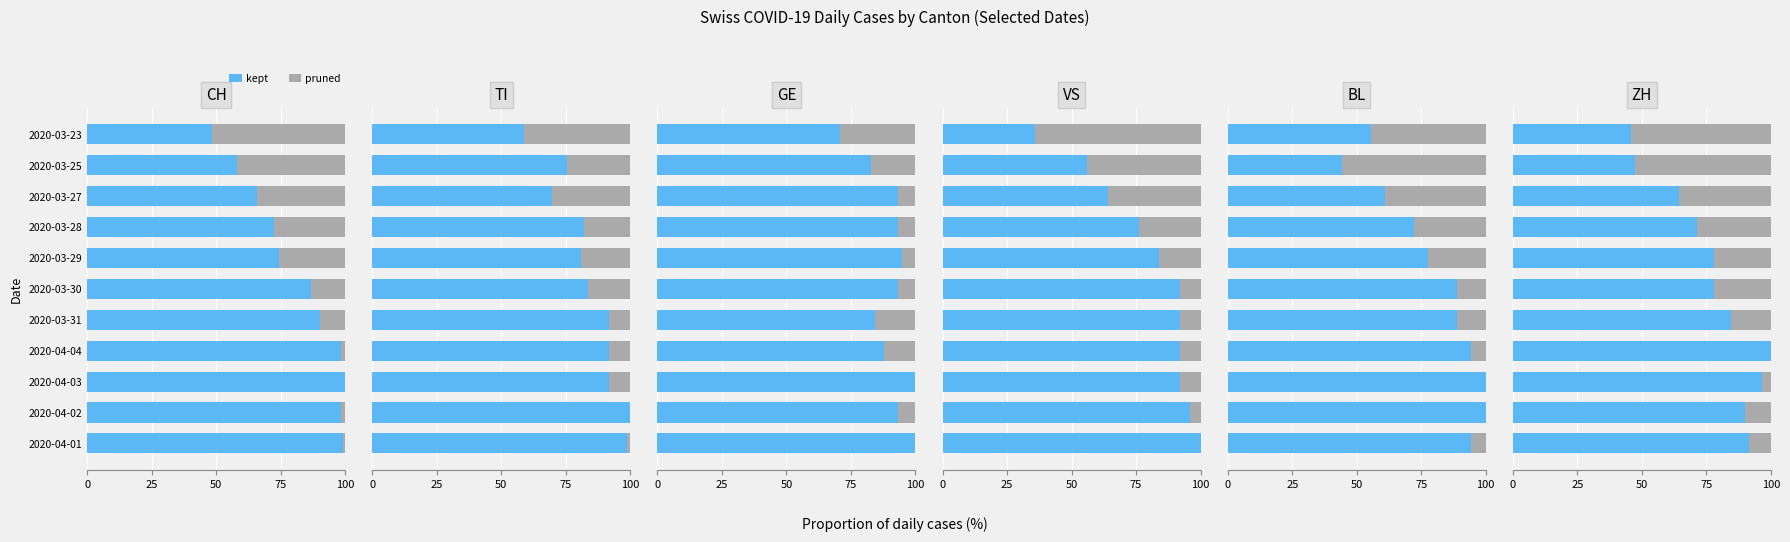

List the series in order of their peak value, lowest first.

pruned, kept